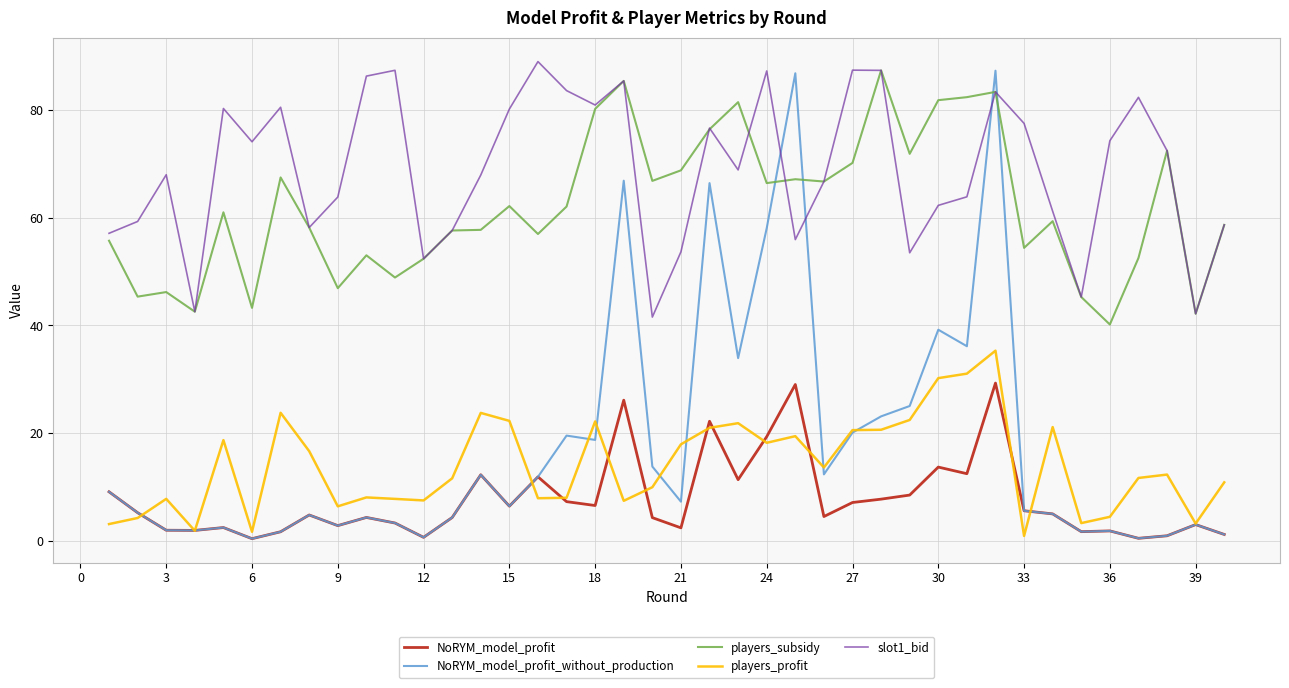

What is the average value of the players_subsidy series?

62.0